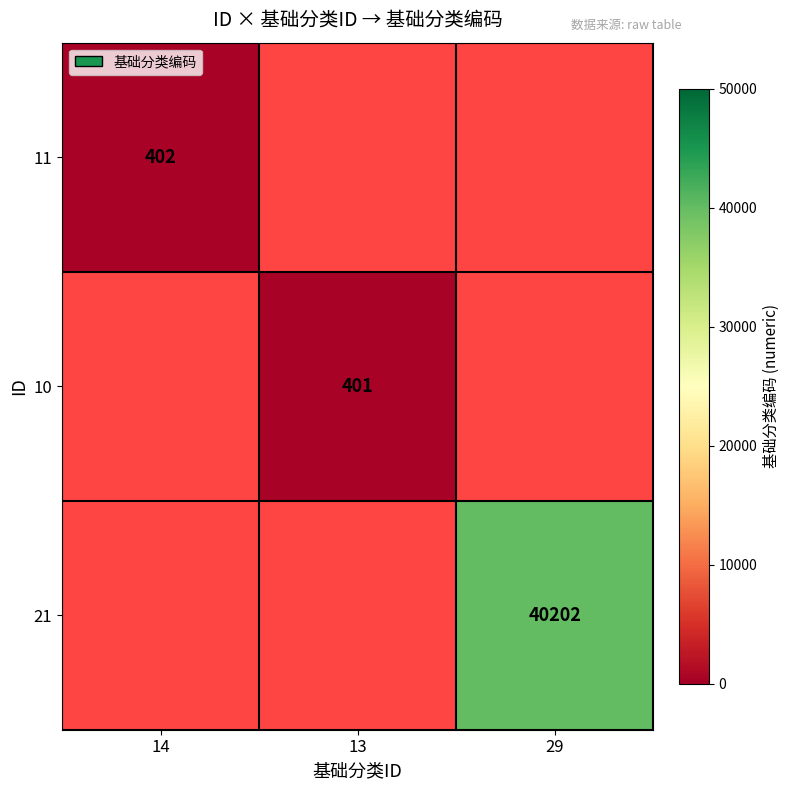

Is it true that 10 equals 401 at 13?

True